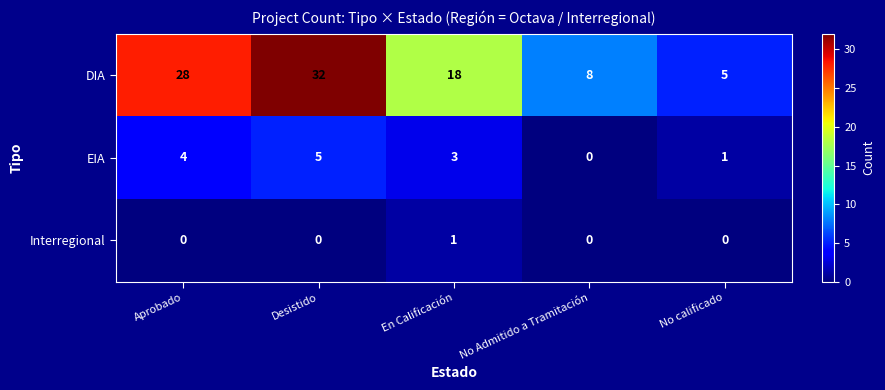

What value does the EIA series have at Aprobado?

4